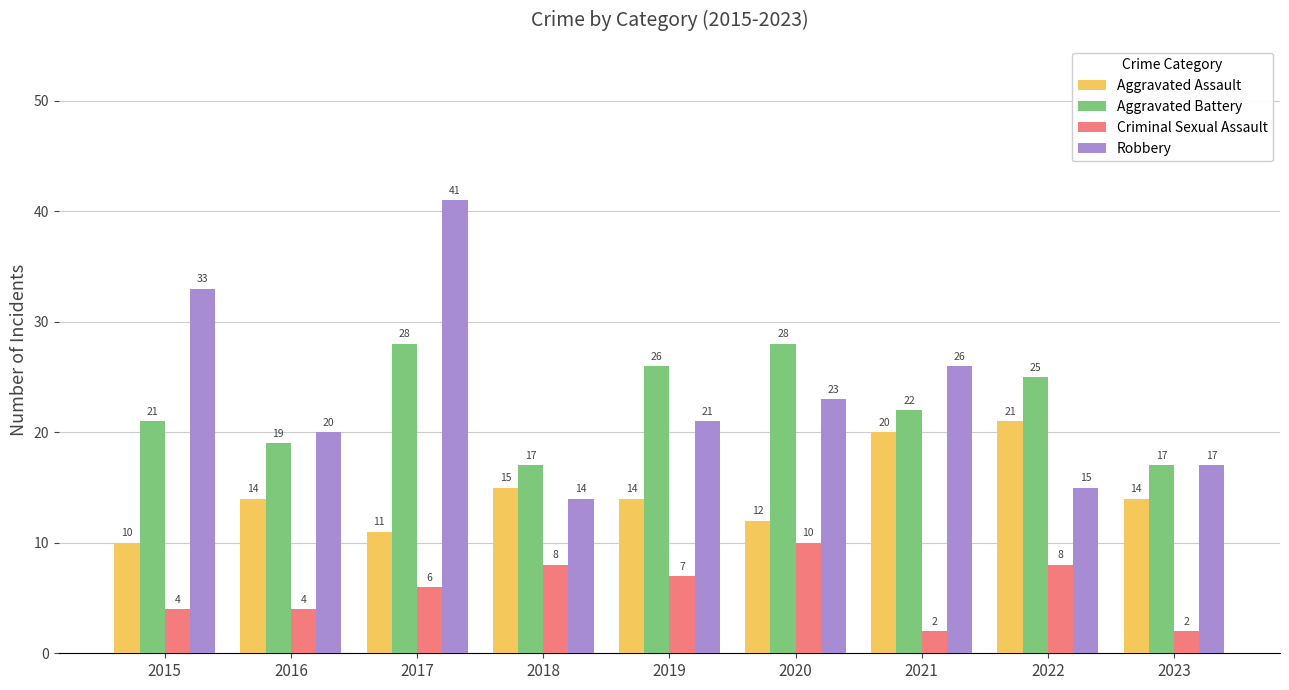

Does the chart contain any negative values?

No